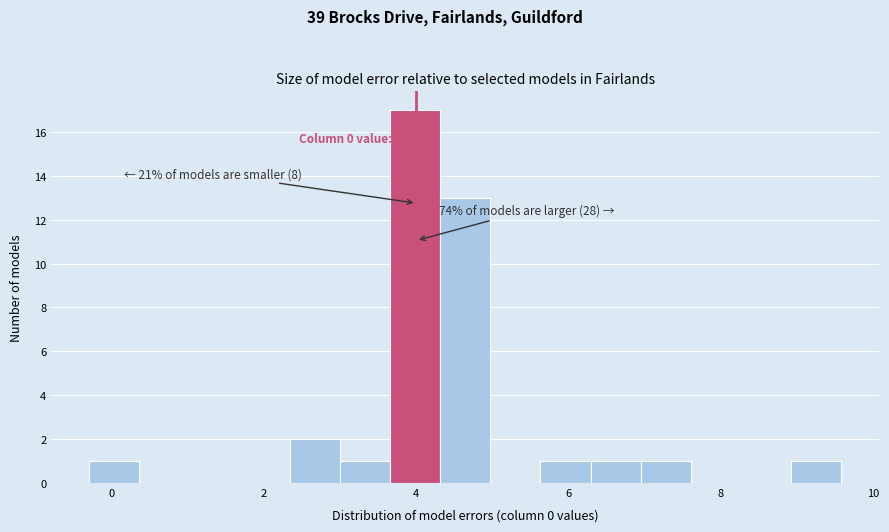

Around what value on the x-axis is the tallest bar? Give the approximate position of its centre, as read against the axis.

4.0